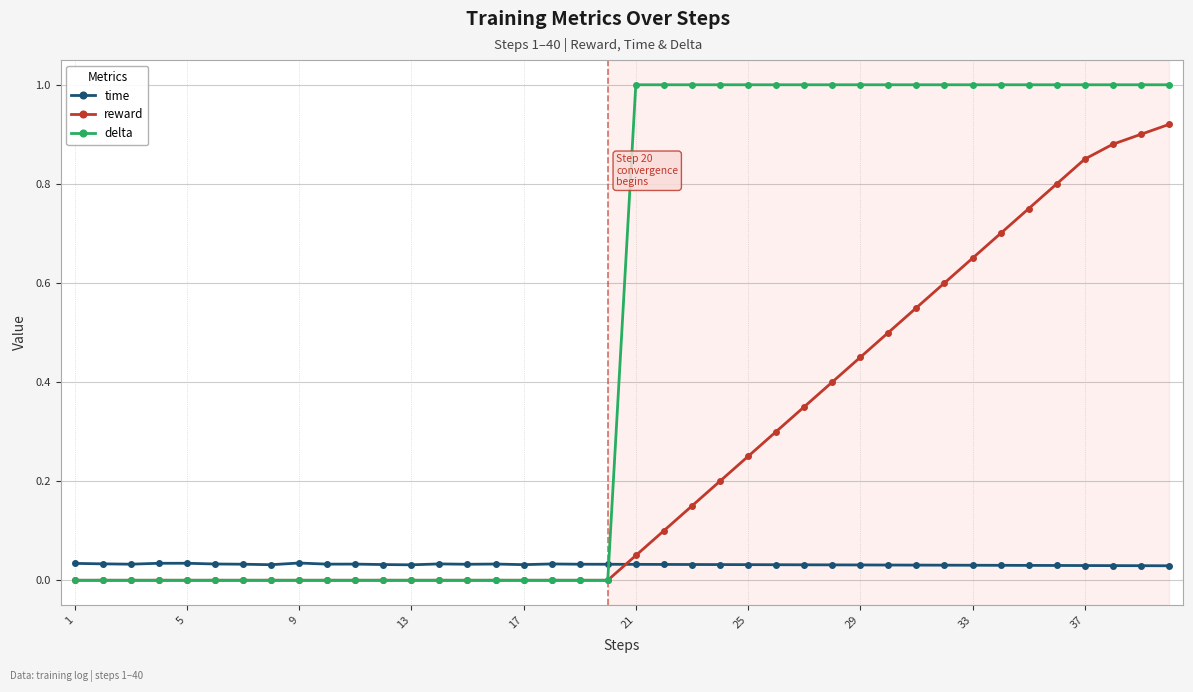

Which series ends up on top after the final intersection of time and reward?

reward